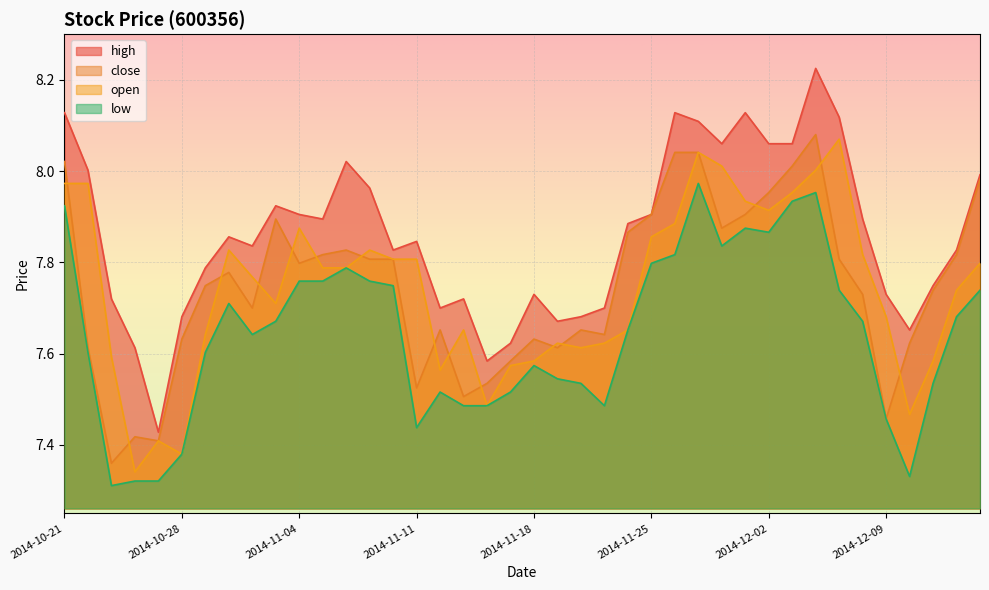

Which label corresponds to the largest value in the chart?

2014-12-04